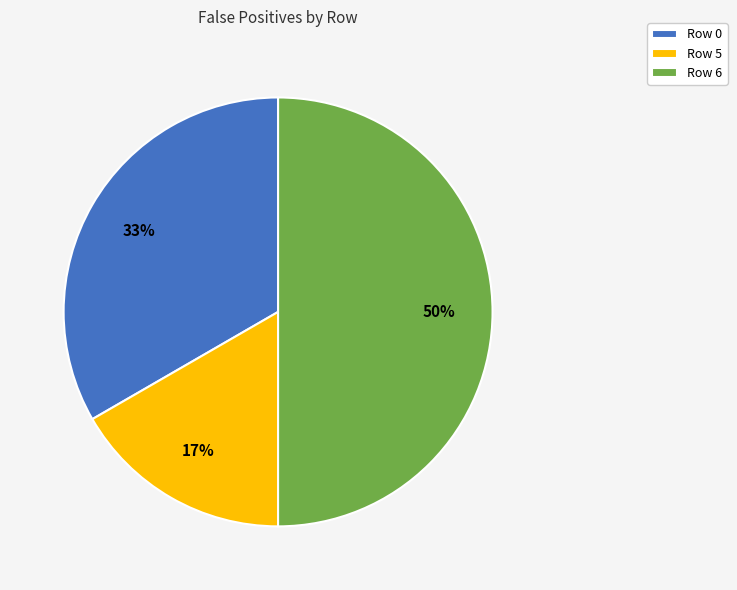

Combined, do Row 5 and Row 6 account for over 50%?

Yes